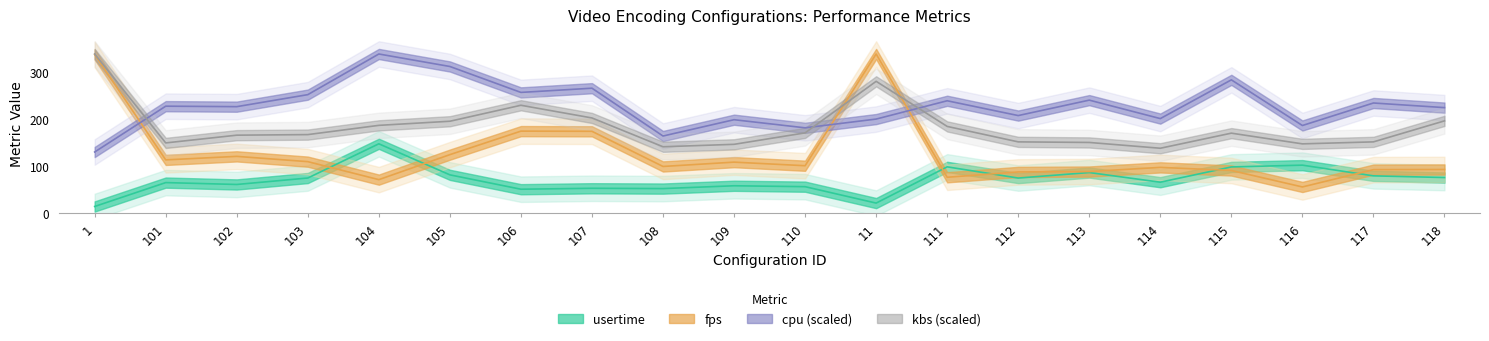

True or false: usertime and cpu cross at least once.

False